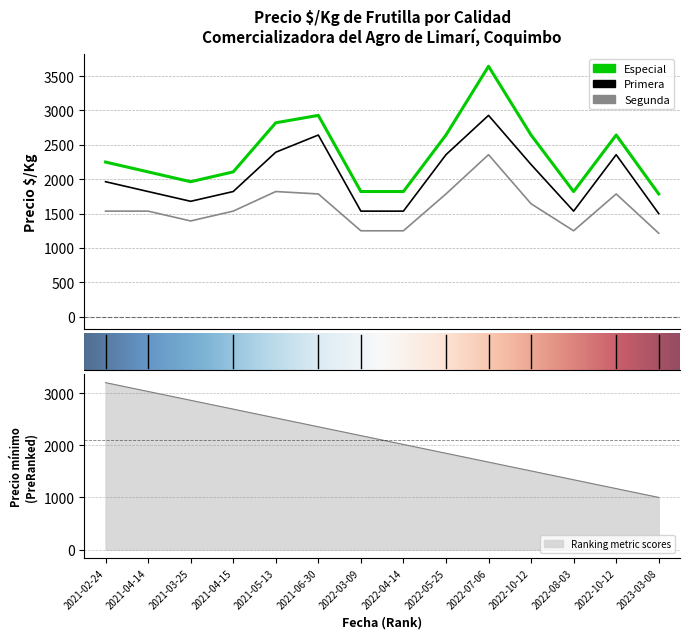

Reading left to right, transcribe all the data shown in this chart.

Especial: 2021-02-24=2250	2021-04-14=2107	2021-03-25=1964	2021-04-15=2107	2021-05-13=2821	2021-06-30=2929	2022-03-09=1821	2022-04-14=1821	2022-05-25=2643	2022-07-06=3643	2022-10-12=2643	2022-08-03=1821	2022-10-12=2643	2023-03-08=1786
Primera: 2021-02-24=1964	2021-04-14=1821	2021-03-25=1679	2021-04-15=1821	2021-05-13=2393	2021-06-30=2643	2022-03-09=1536	2022-04-14=1536	2022-05-25=2357	2022-07-06=2929	2022-10-12=2214	2022-08-03=1536	2022-10-12=2357	2023-03-08=1500
Segunda: 2021-02-24=1536	2021-04-14=1536	2021-03-25=1393	2021-04-15=1536	2021-05-13=1821	2021-06-30=1786	2022-03-09=1250	2022-04-14=1250	2022-05-25=1786	2022-07-06=2357	2022-10-12=1643	2022-08-03=1250	2022-10-12=1786	2023-03-08=1214